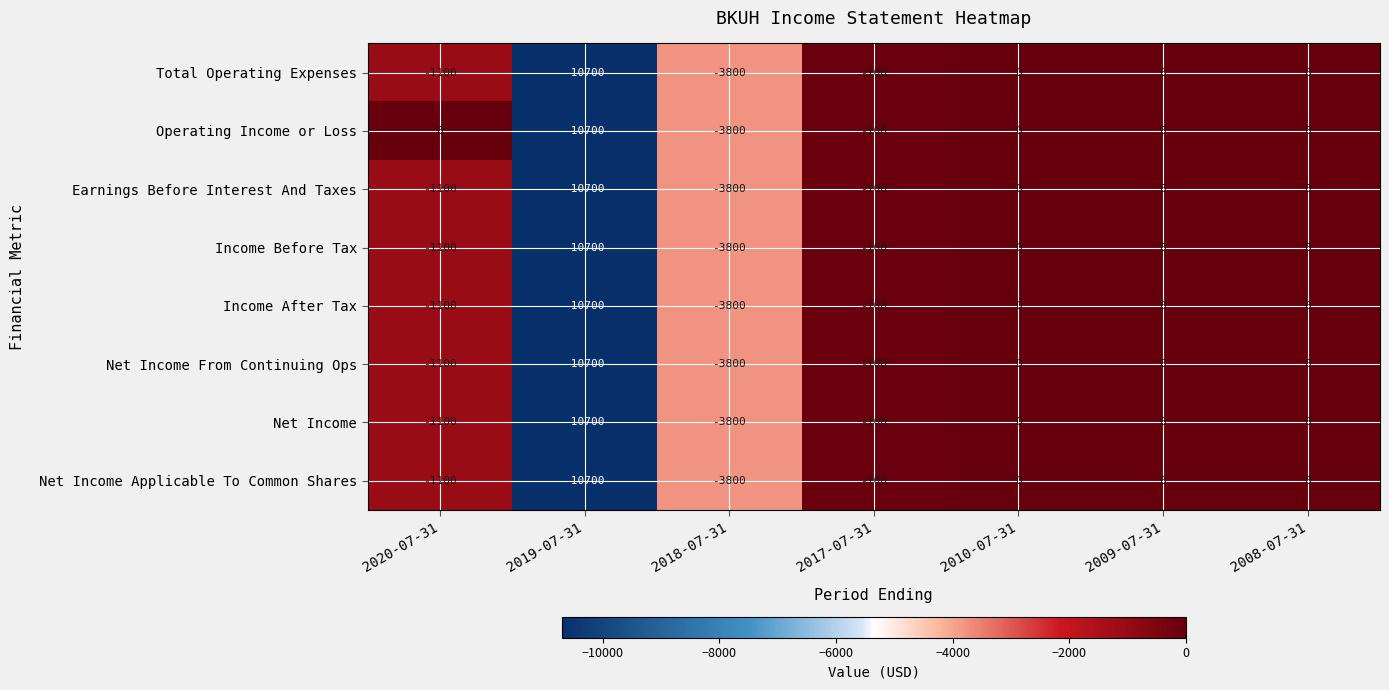

What is the spread (max minus min) of values at 2020-07-31?

1100